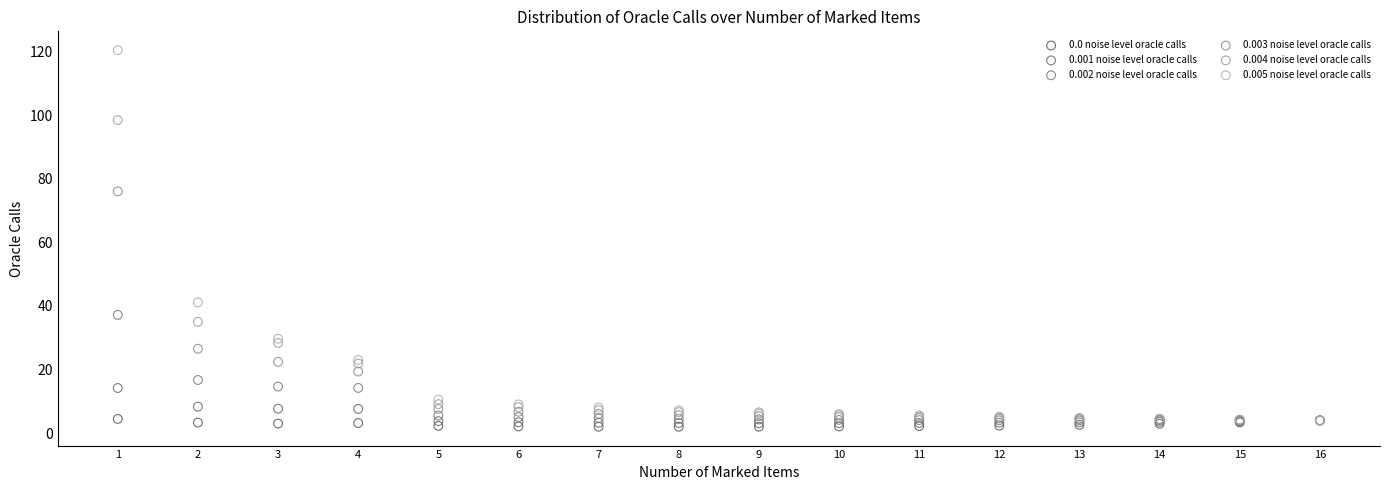

Across all series, what Y value is closest to 61?

76.1